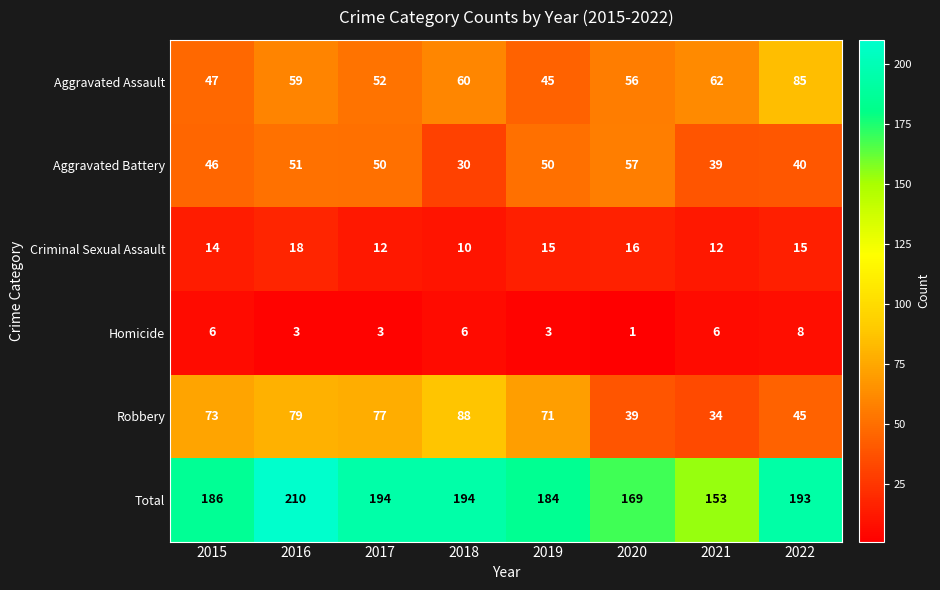

Count the Criminal Sexual Assault values in the range 12 to 16.

6